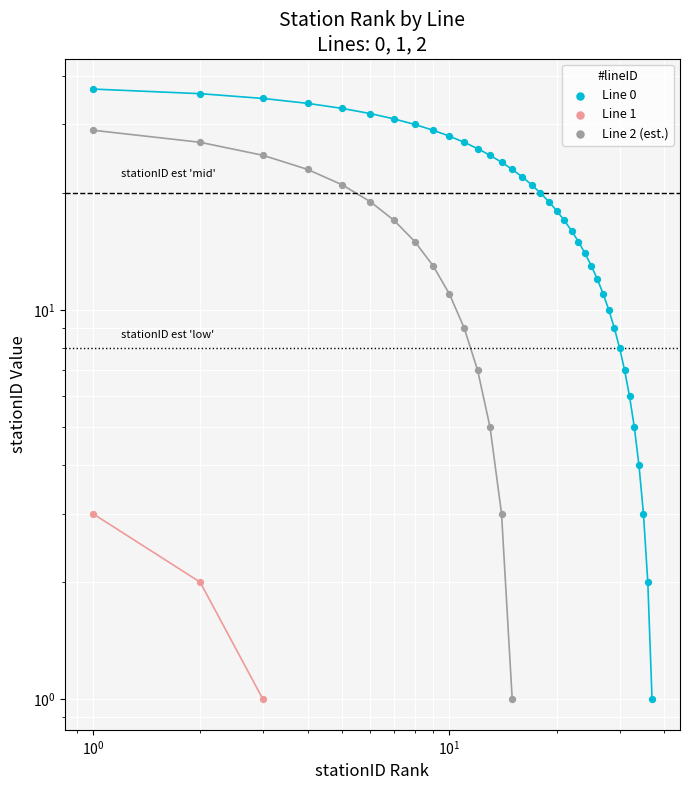

Is the value of lineID_0_stationIDs at 25 greater than the value of lineID_1_stationIDs at 11?

No